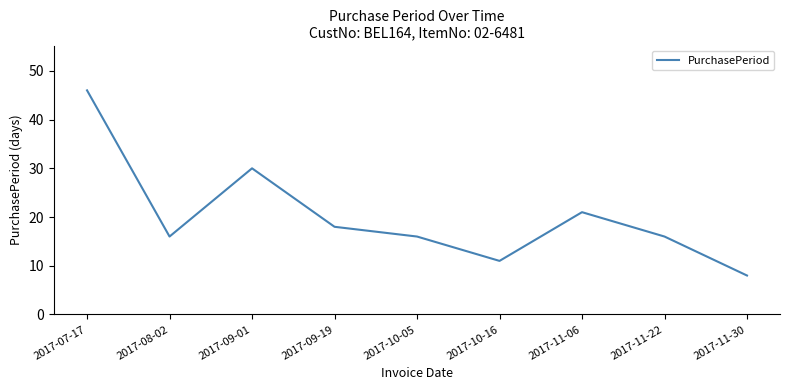

What is the smallest value displayed?

8